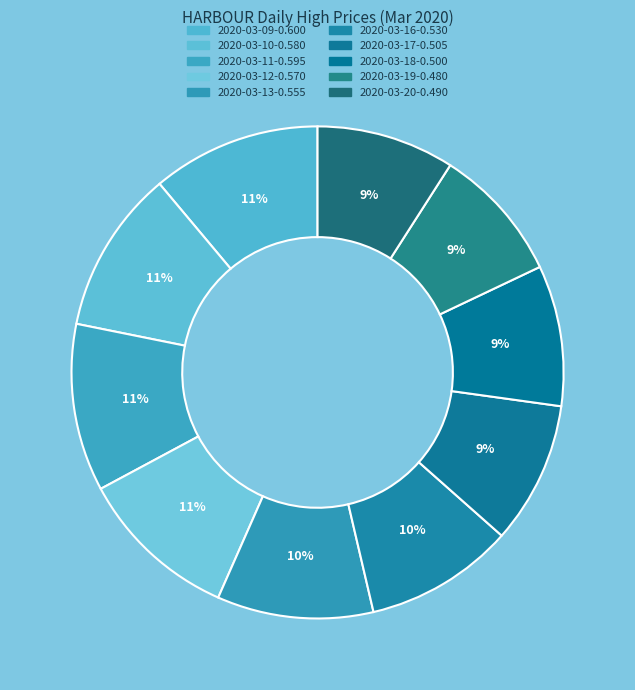

Count the number of slices in the pie.

10